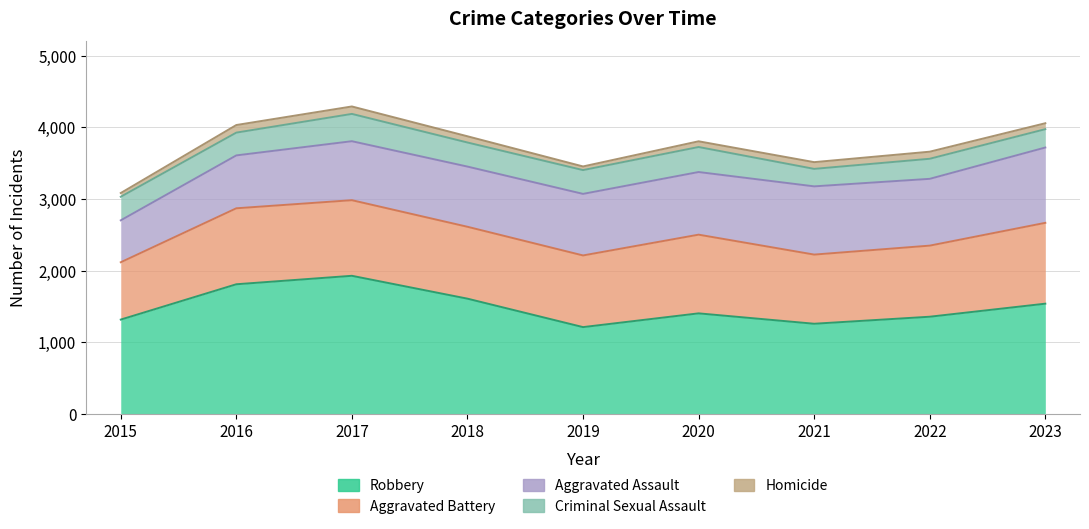

What are all the series names shown in the legend?

Robbery, Aggravated Battery, Aggravated Assault, Criminal Sexual Assault, Homicide